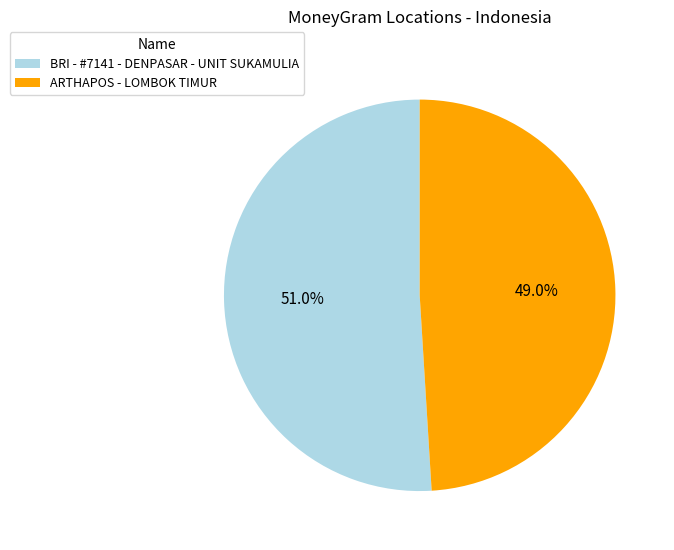

What is the total percentage of ARTHAPOS - LOMBOK TIMUR and BRI - #7141 - DENPASAR - UNIT SUKAMULIA?

100.0%